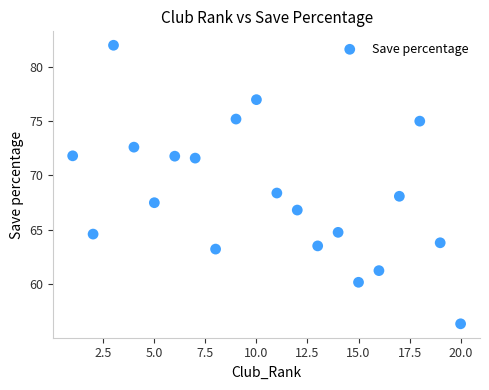

What is the range of X values (max minus min)?

19.0